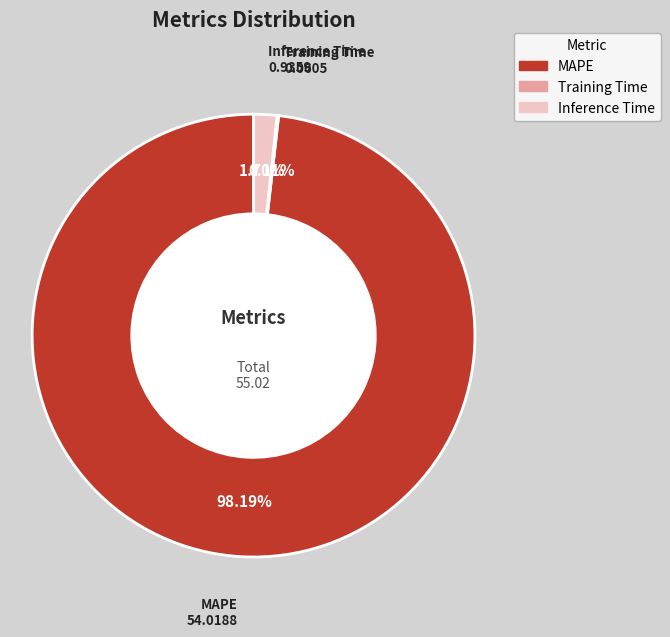

Combined, do MAPE and Inference Time account for over 50%?

Yes